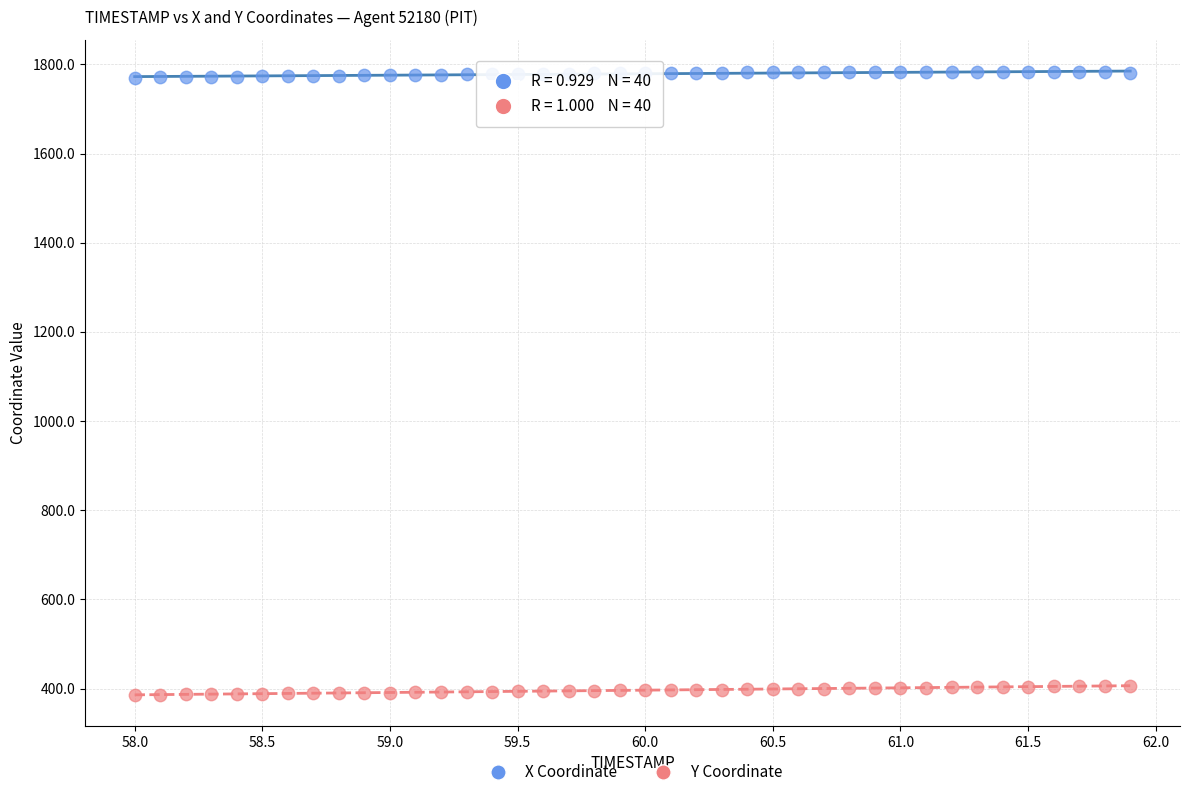

Which series reaches the minimum Y coordinate?

Y Coordinate